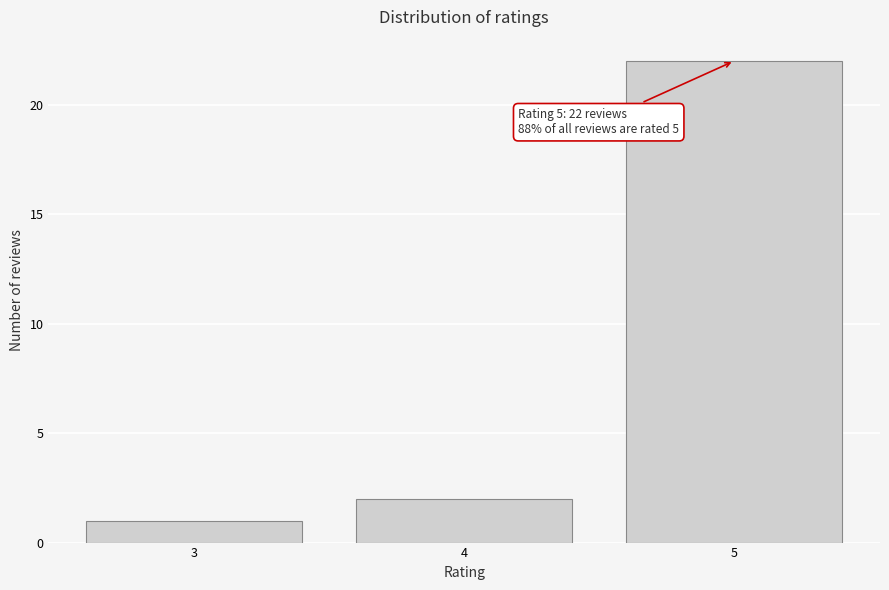

Over which range of the x-axis is the bar tallest?

4.5 to 5.5